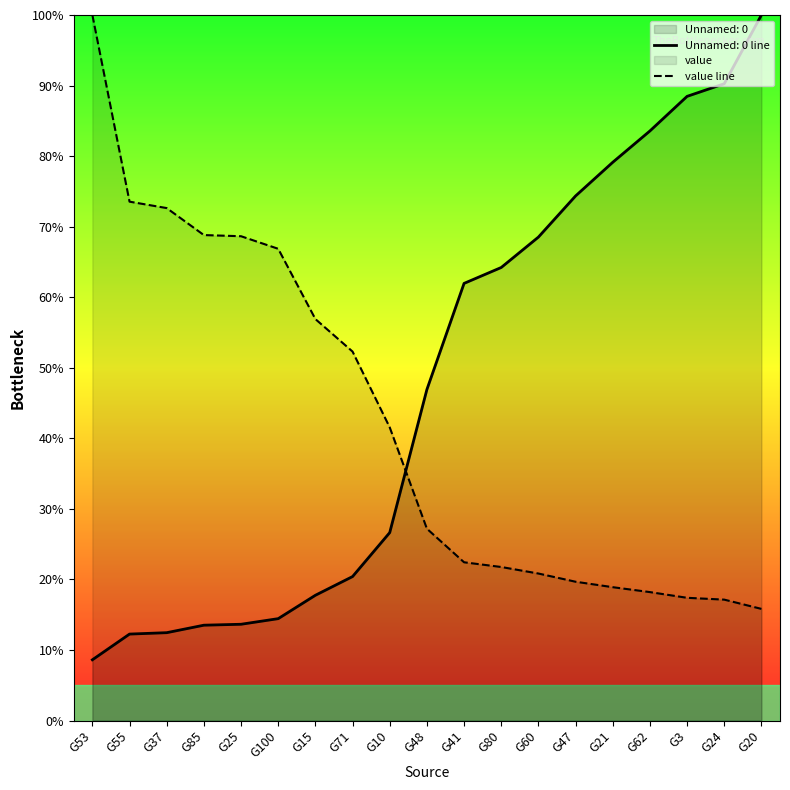

How many categories are shown in the chart?

19